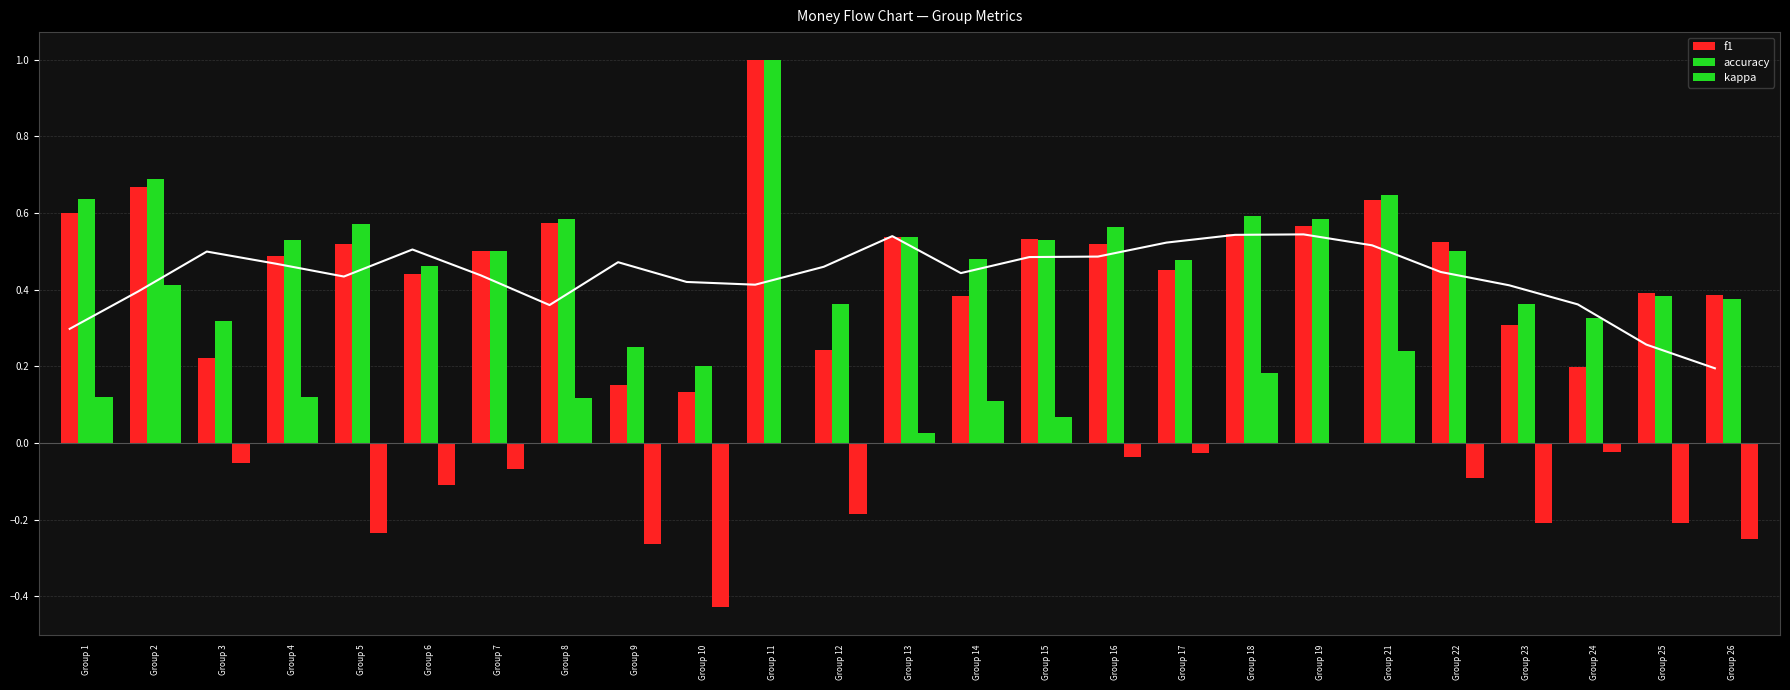

What is the maximum value for kappa?

0.4